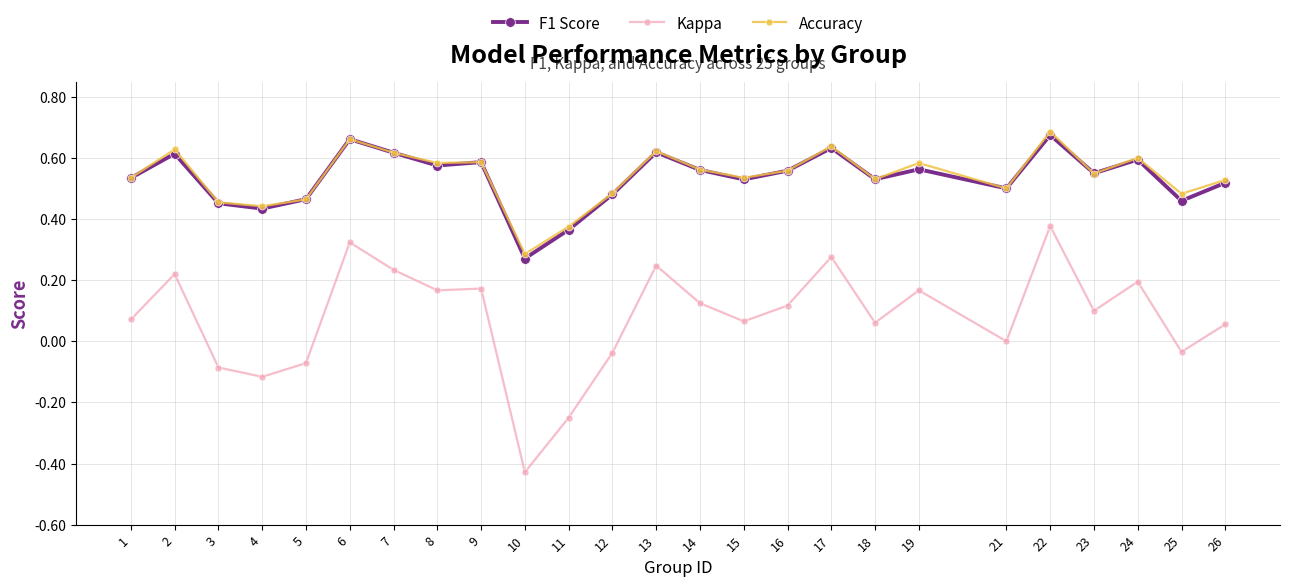

Is the value of Accuracy at 25 greater than the value of F1 Score at 2?

No